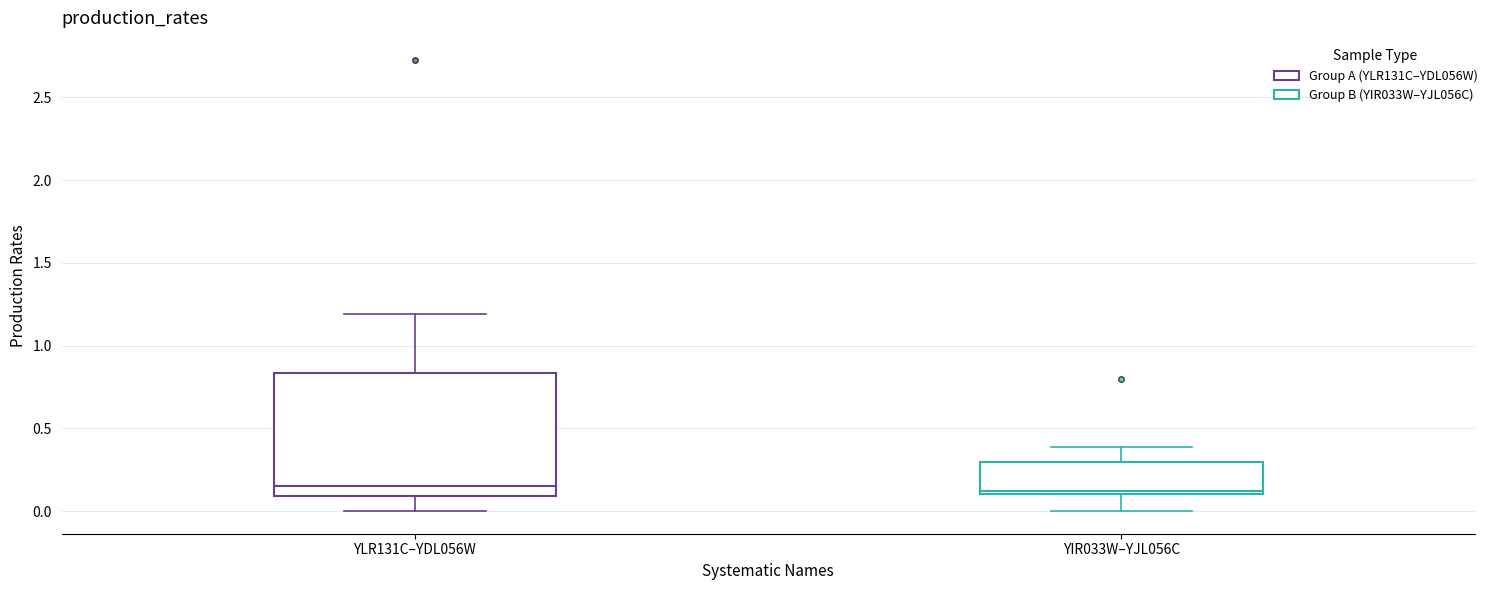

Reading left to right, transcribe this box plot: for each box, give where its median line is, the range the box spans, and where its two whiskers end, as read against the y-axis. The values are not printed on the chart, so give them approximately, as read against the axis.

YLR131C–YDL056W: median 0.15, box 0.10 to 0.85, whiskers 0.00 to 1.20
YIR033W–YJL056C: median 0.10, box 0.10 to 0.30, whiskers 0.00 to 0.40